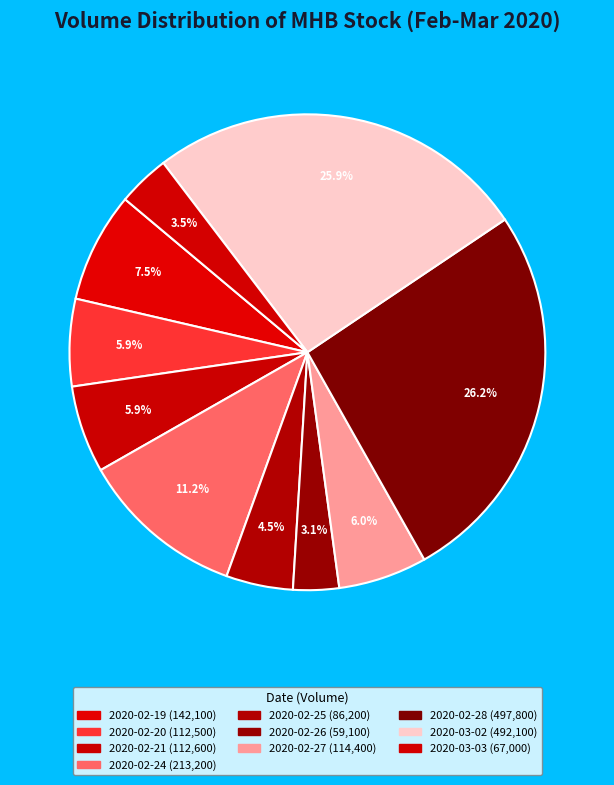

To the nearest percent, what percentage of the pie is 2020-02-20?

6%